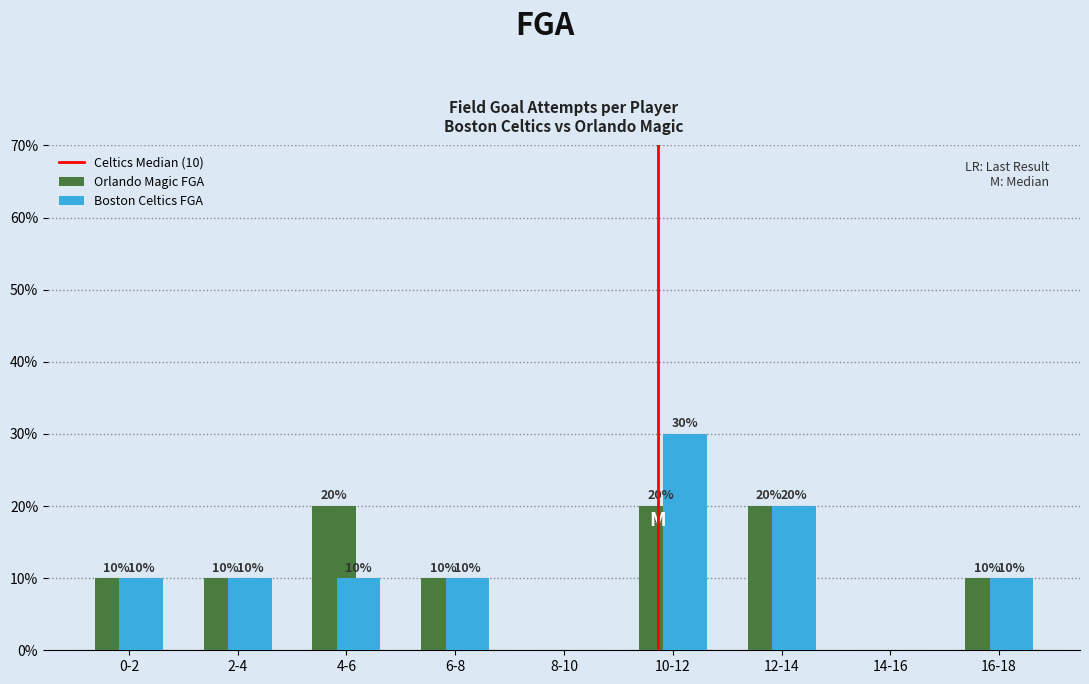

Reading right to left, extract all data points from this chart.

Orlando Magic FGA: 16-18=10	14-16=0	12-14=20	10-12=20	8-10=0	6-8=10	4-6=20	2-4=10	0-2=10
Boston Celtics FGA: 16-18=10	14-16=0	12-14=20	10-12=30	8-10=0	6-8=10	4-6=10	2-4=10	0-2=10